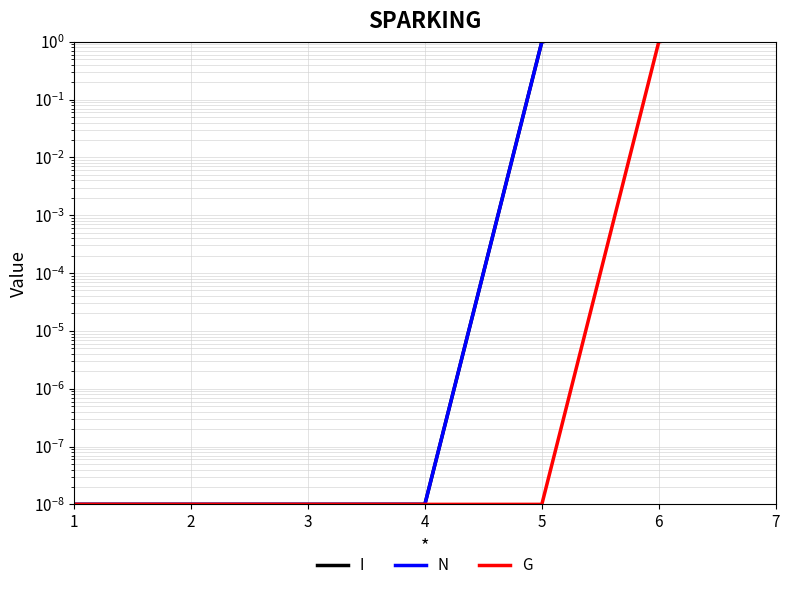

What is the value of the N point at the 6th from the left?

2.0